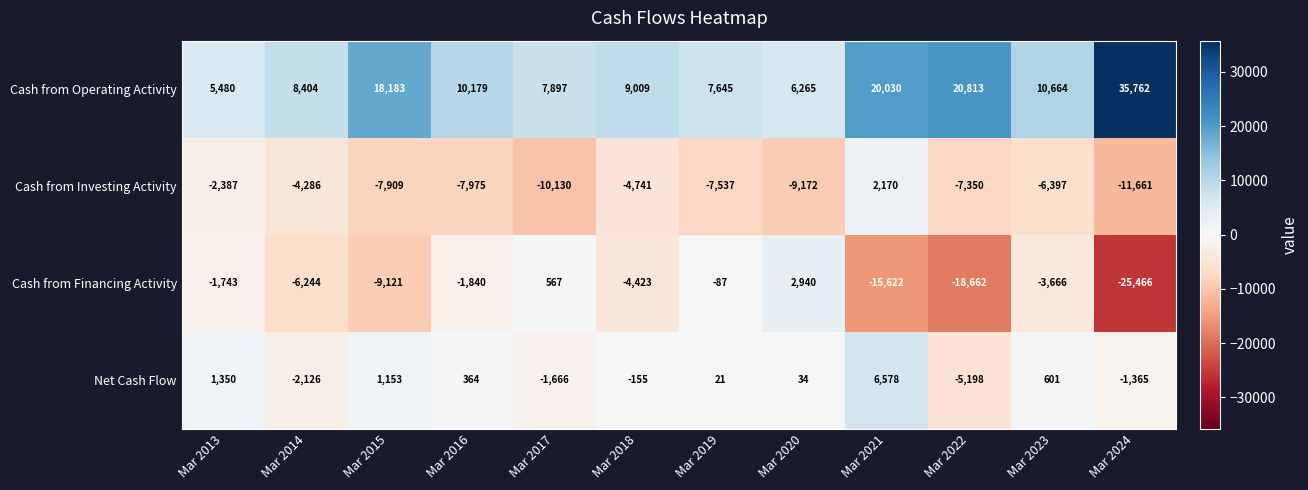

What is the greatest value displayed?

35762